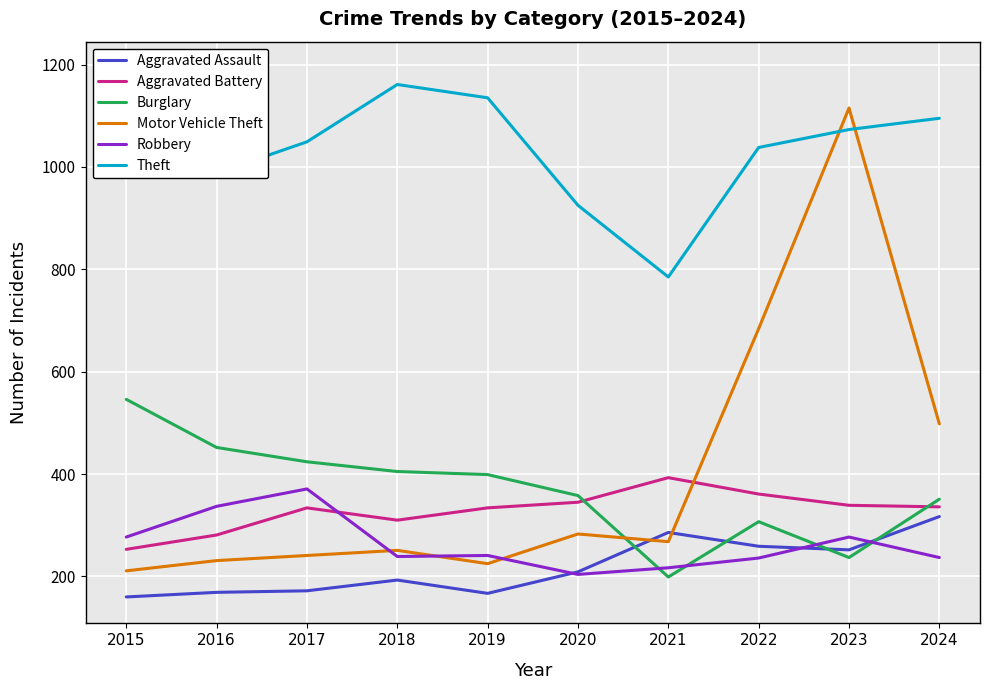

In Robbery, how many points are higher than both neighbors (excluding endpoints)?

3